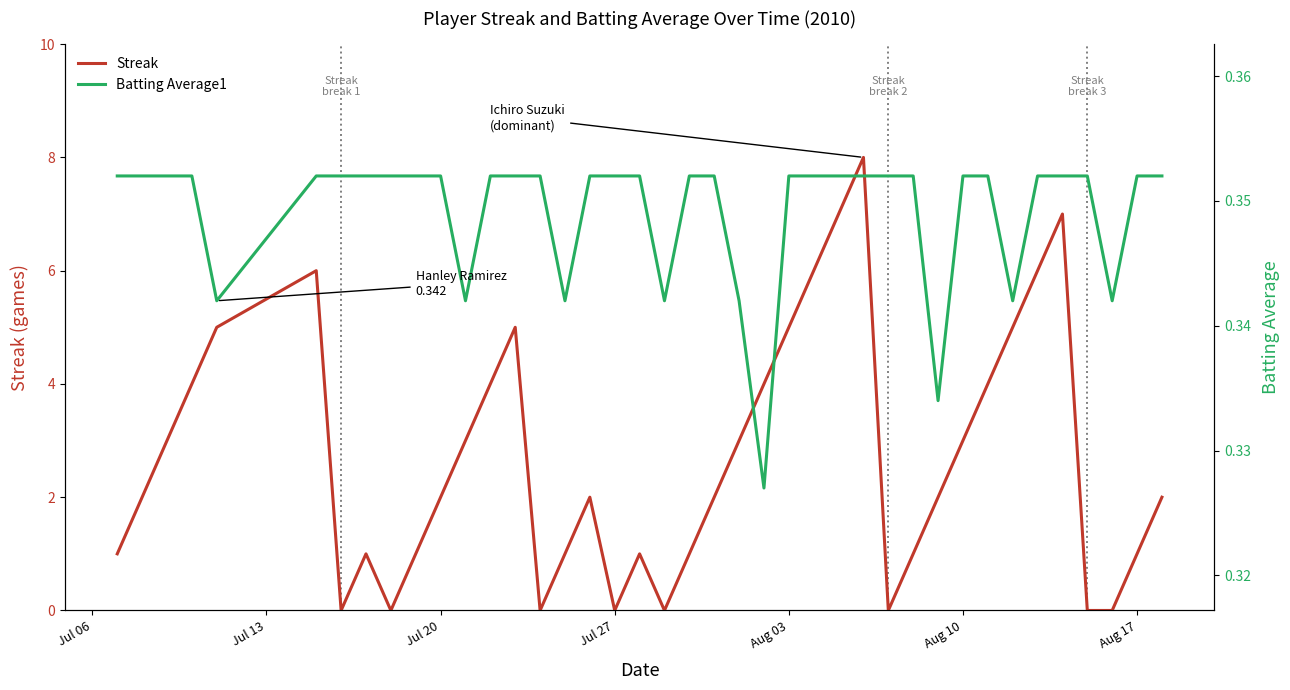

How many values in the Streak series exceed 2?

18